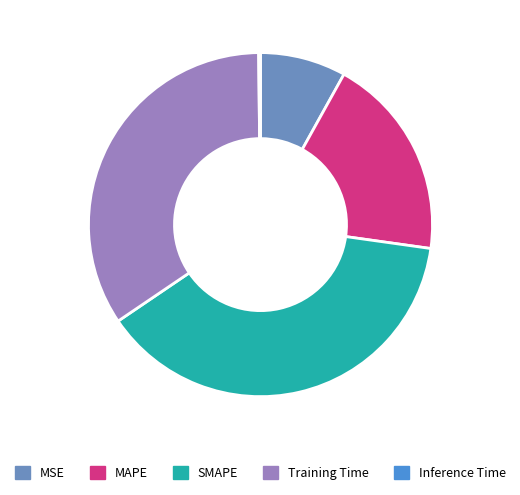

Does any single category account for the majority?

No